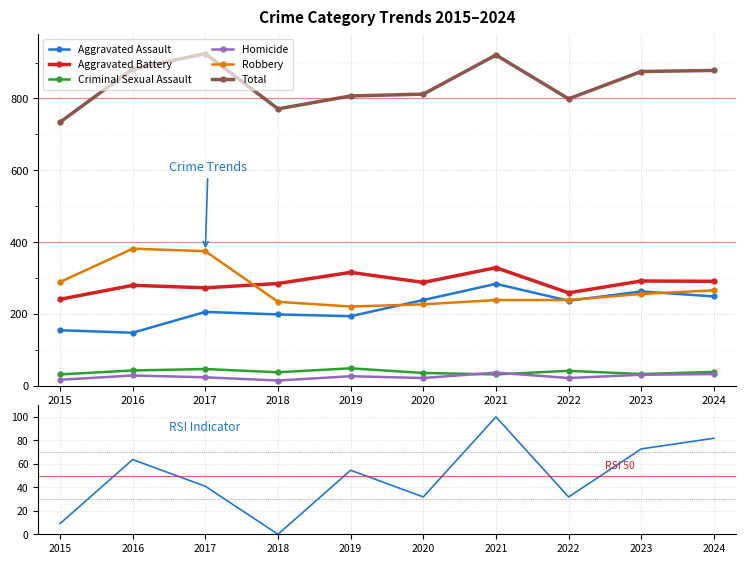

What is the smallest value displayed?

15